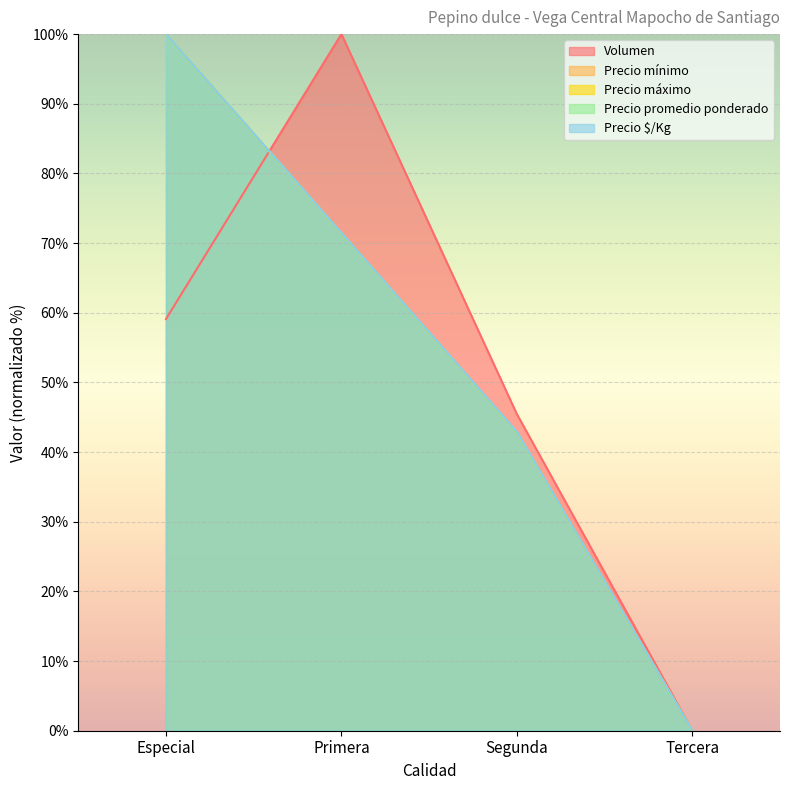

What value does the Precio $/Kg series have at Segunda?

42.9